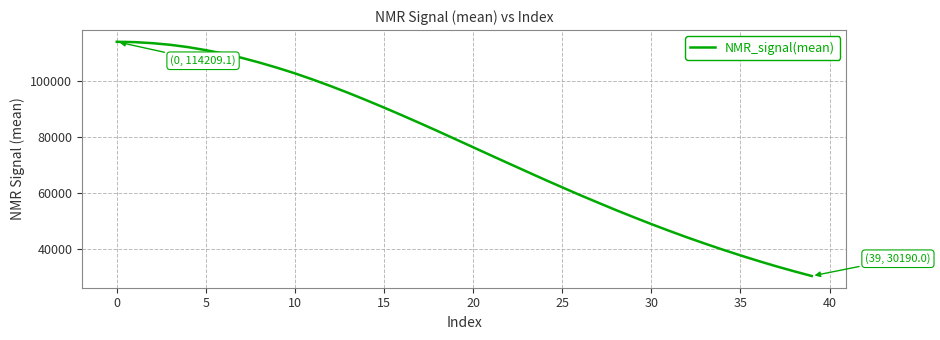

What is the smallest value displayed?

30190.0